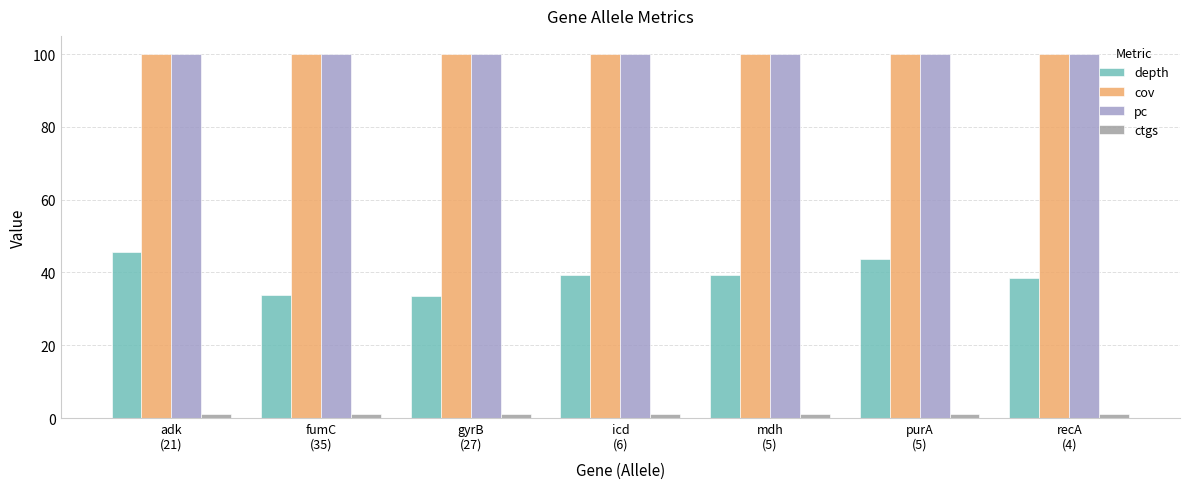

What is the average value of the depth series?

39.1